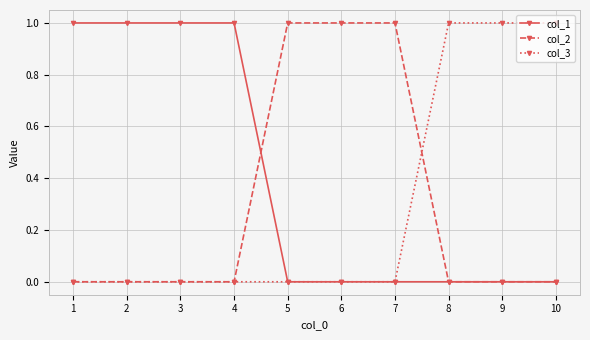

Is it true that col_3 equals 0 at 2?

True